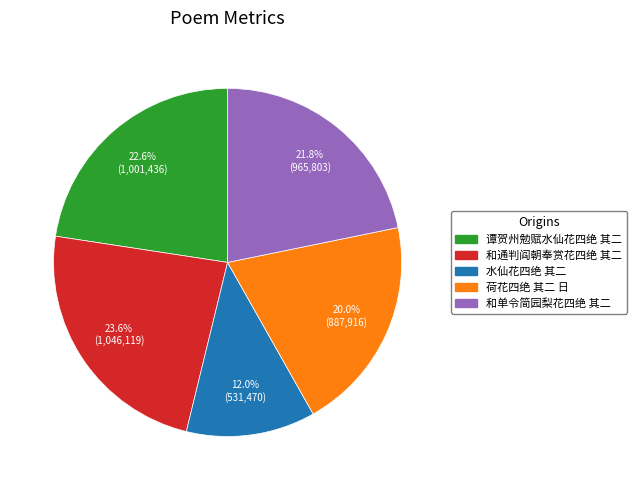

Is the sum of 谭贺州勉赋水仙花四绝 其二 and 荷花四绝 其二 日 greater than half?

No